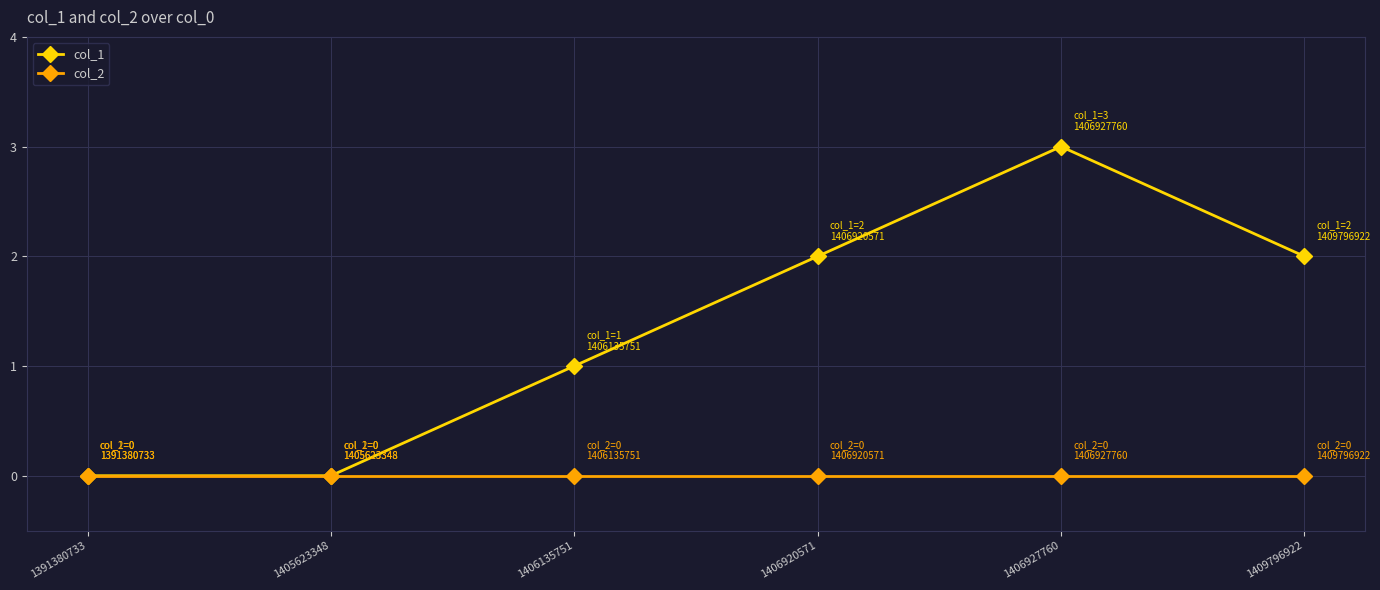

Reading left to right, extract all data points from this chart.

col_1: 0	0	1	2	3	2
col_2: 0	0	0	0	0	0